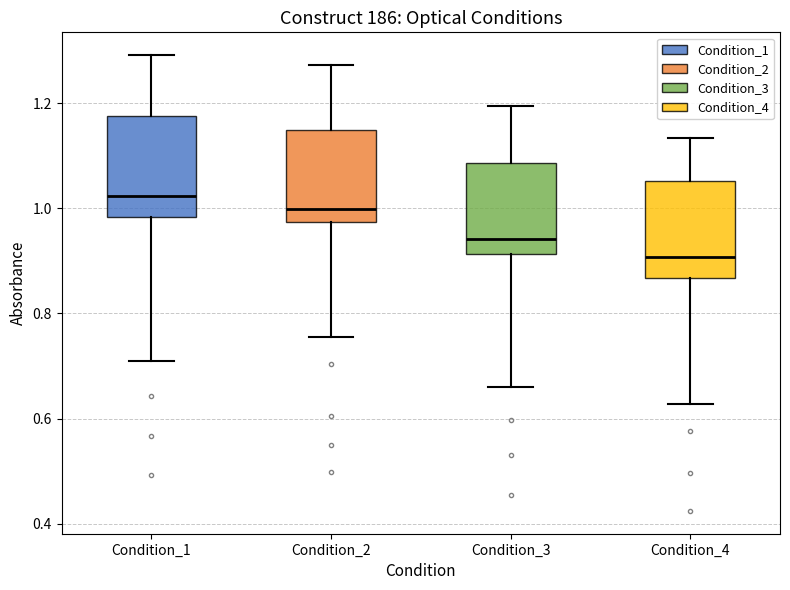

Reading left to right, transcribe this box plot: for each box, give where its median line is, the range the box spans, and where its two whiskers end, as read against the y-axis. The values are not printed on the chart, so give them approximately, as read against the axis.

Condition_1: median 1.02, box 0.98 to 1.18, whiskers 0.72 to 1.30
Condition_2: median 1.00, box 0.98 to 1.14, whiskers 0.76 to 1.28
Condition_3: median 0.94, box 0.92 to 1.08, whiskers 0.66 to 1.20
Condition_4: median 0.90, box 0.86 to 1.06, whiskers 0.62 to 1.14